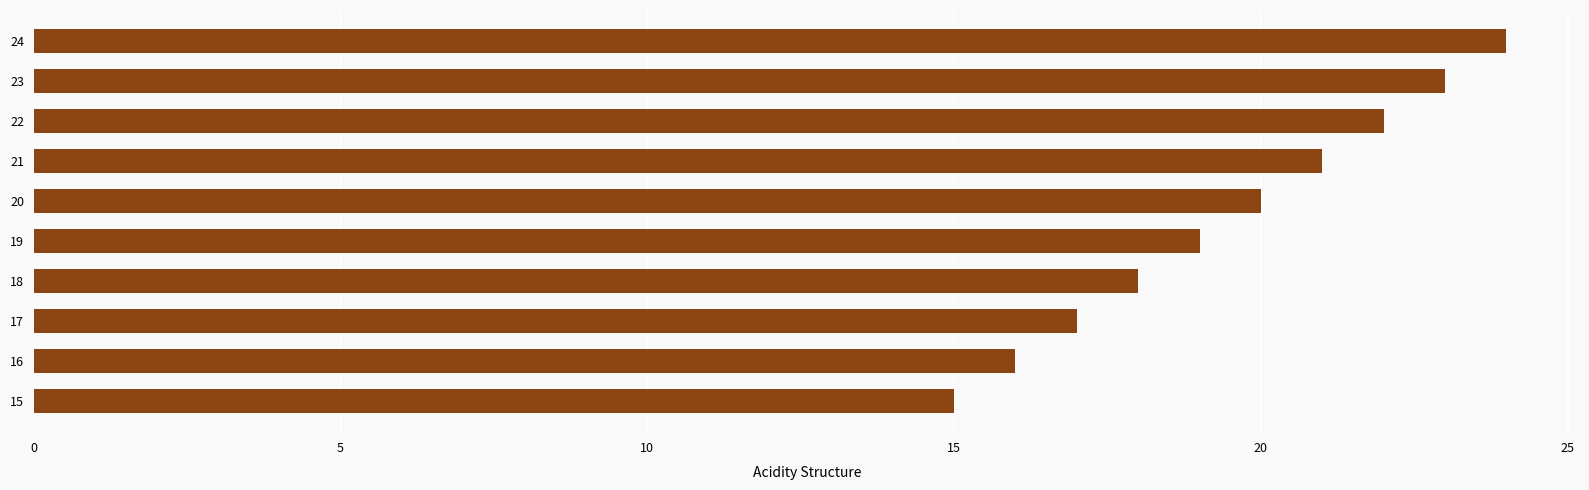

Approximately how many times larger is the value at 16 compared to 24?

0.7